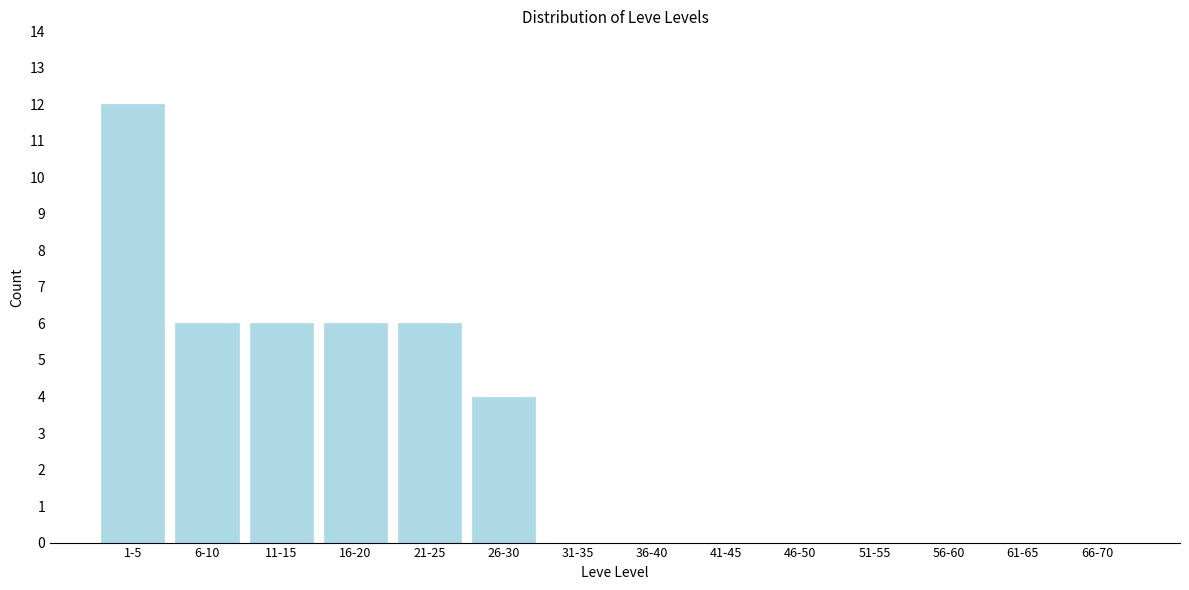

Reading left to right, list all the values displayed in this chart.

1-5=12	6-10=6	11-15=6	16-20=6	21-25=6	26-30=4	31-35=0	36-40=0	41-45=0	46-50=0	51-55=0	56-60=0	61-65=0	66-70=0